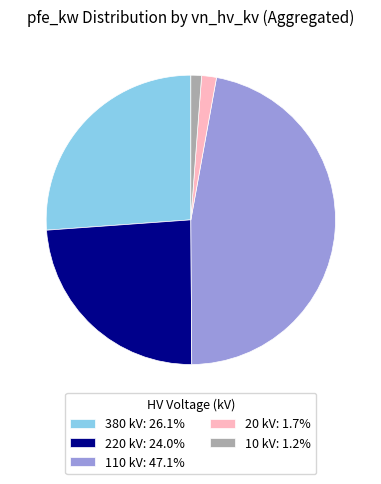

Does any single category account for the majority?

No